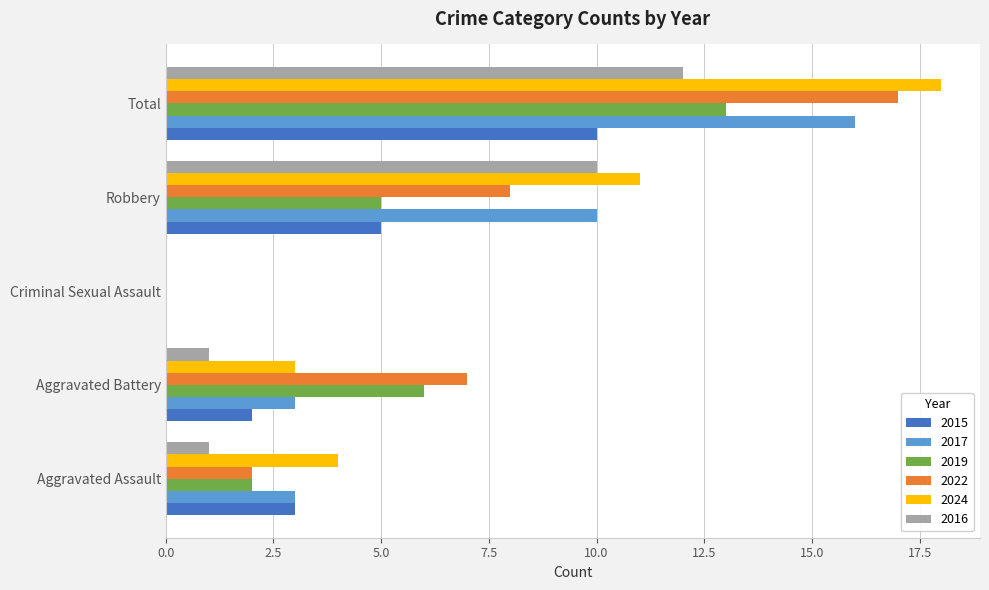

What is the greatest value displayed?

18